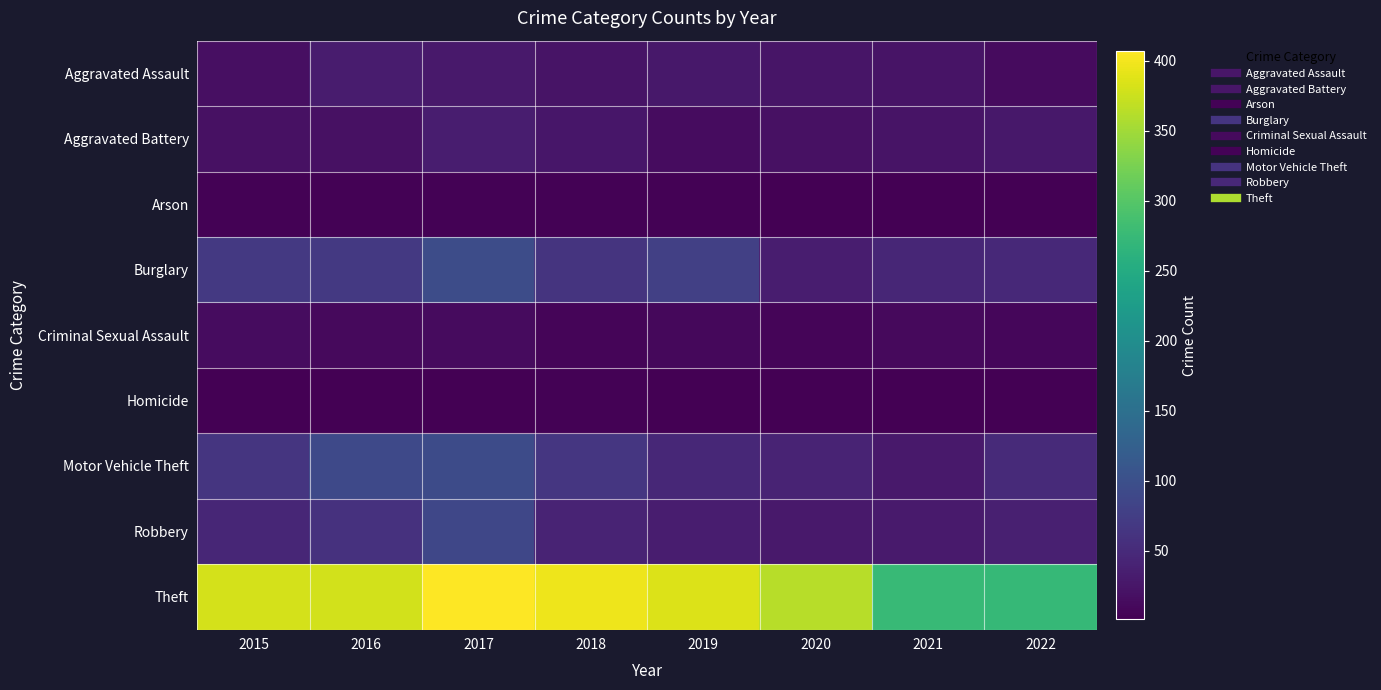

What is the maximum value shown in the chart?

407